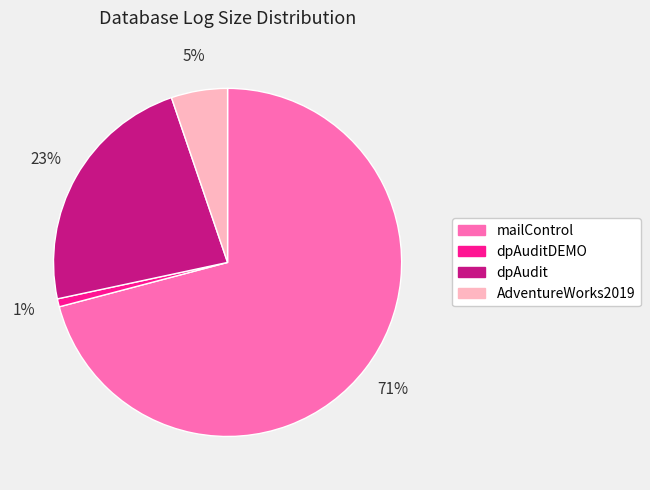

Do mailControl and dpAudit together represent more than half of the pie?

Yes